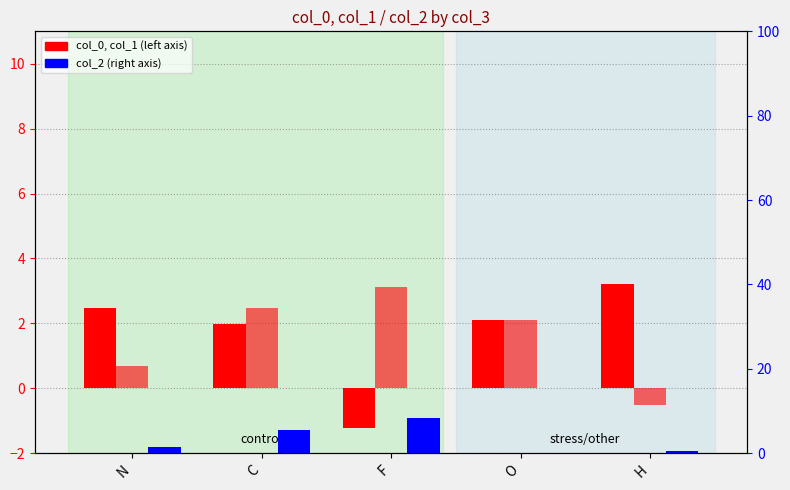

What is the label of the 3rd bar from the left?

F